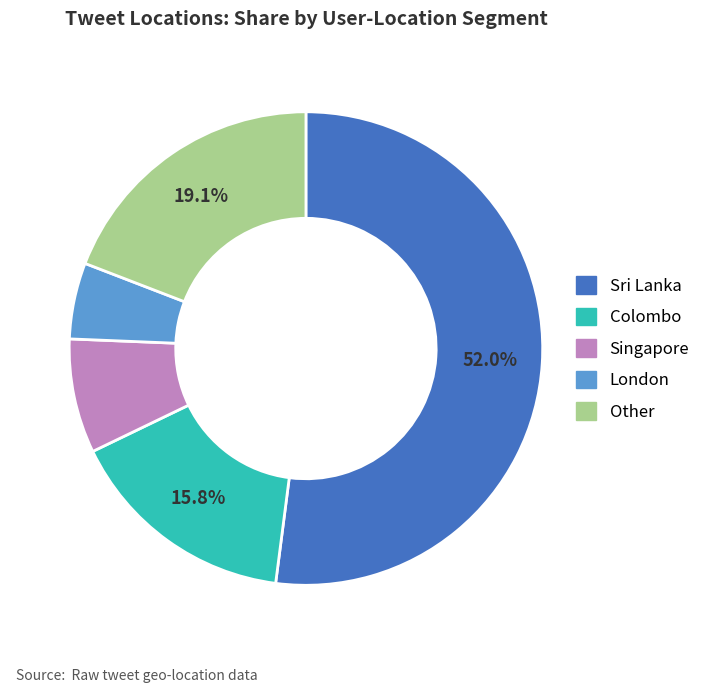

Combined, do London and Sri Lanka account for over 50%?

Yes